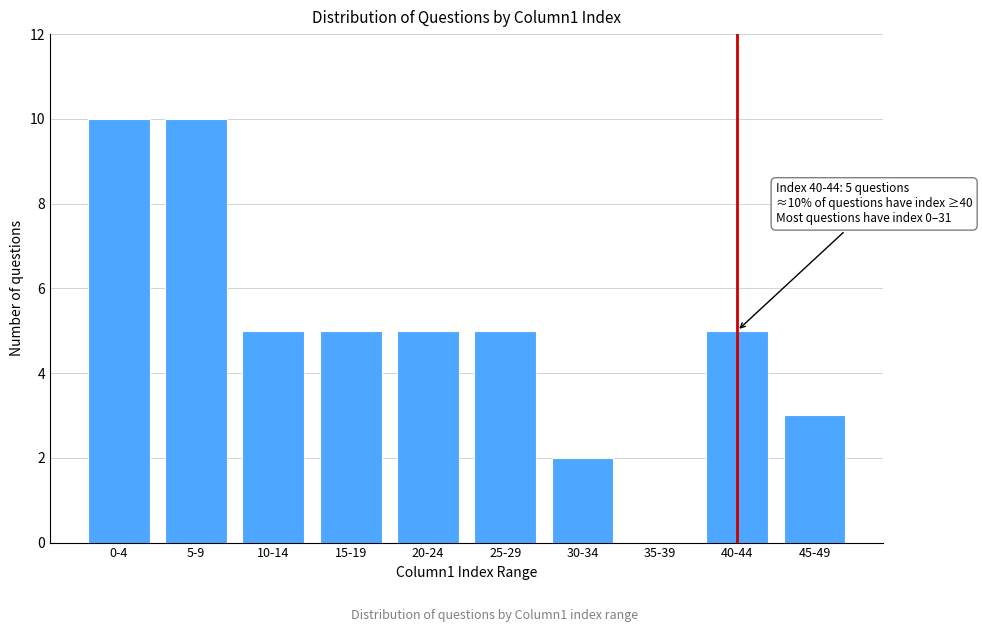

Reading left to right, transcribe all the data shown in this chart.

0-4=10	5-9=10	10-14=5	15-19=5	20-24=5	25-29=5	30-34=2	35-39=0	40-44=5	45-49=3